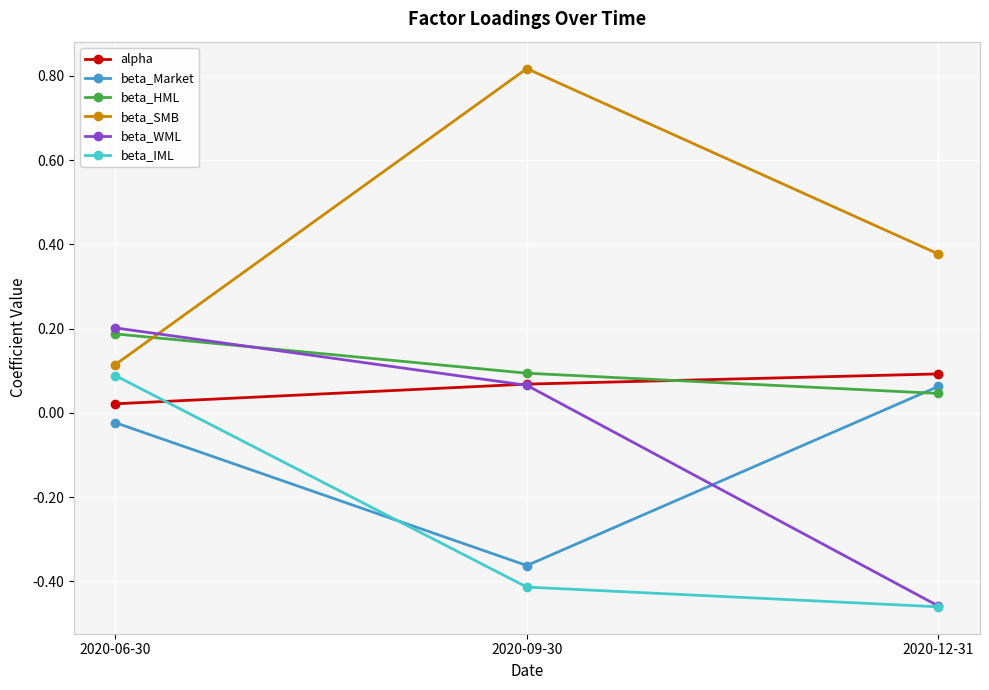

Which label corresponds to the smallest value in the chart?

2020-12-31